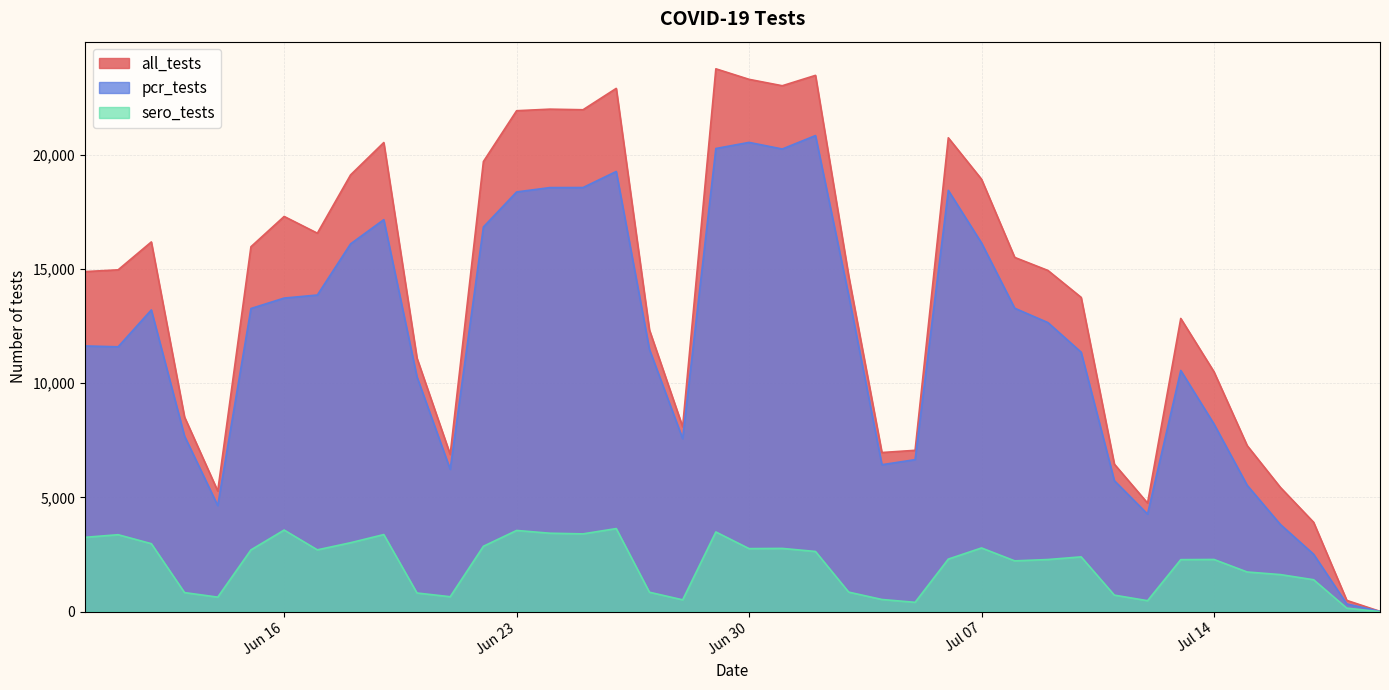

True or false: all_tests and sero_tests cross at least once.

False